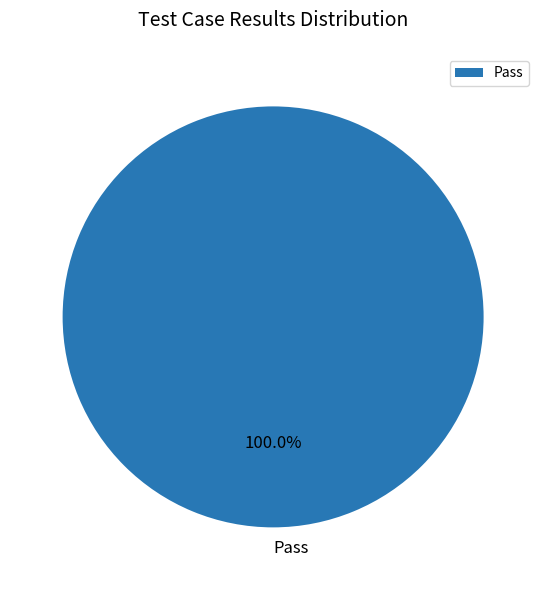

Rank the categories by value from lowest to highest.

Pass